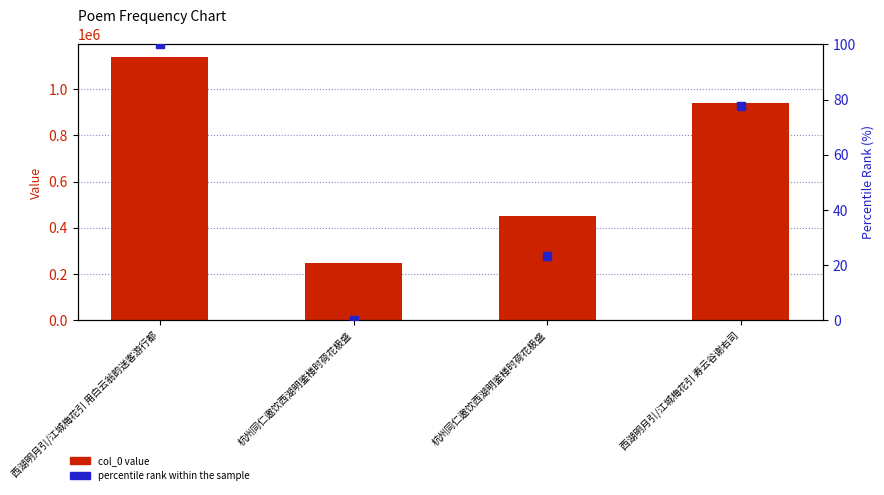

Which series has the largest total across all categories?

col_0 value